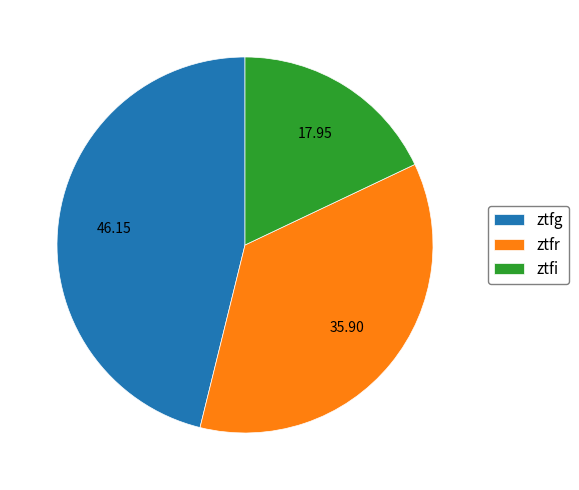

Which slice is the smallest?

ztfi